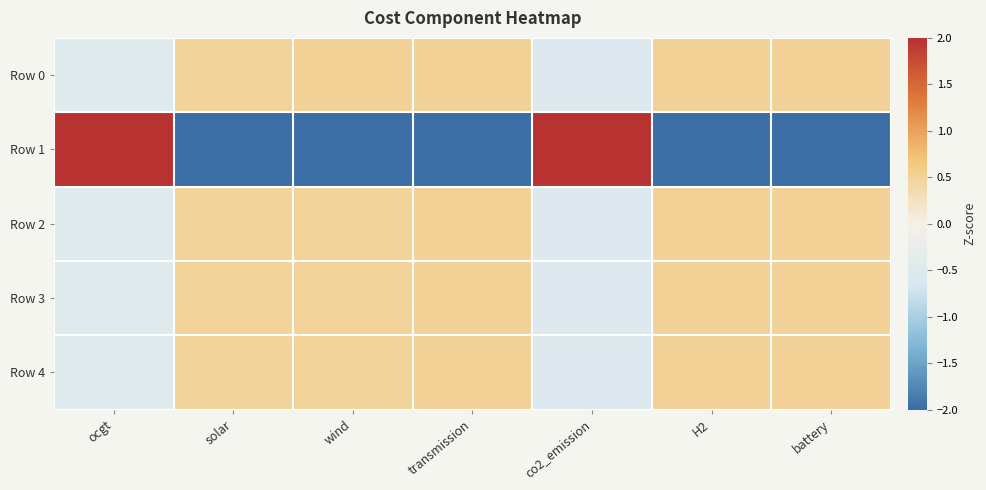

Between transmission and solar, which is larger?

transmission